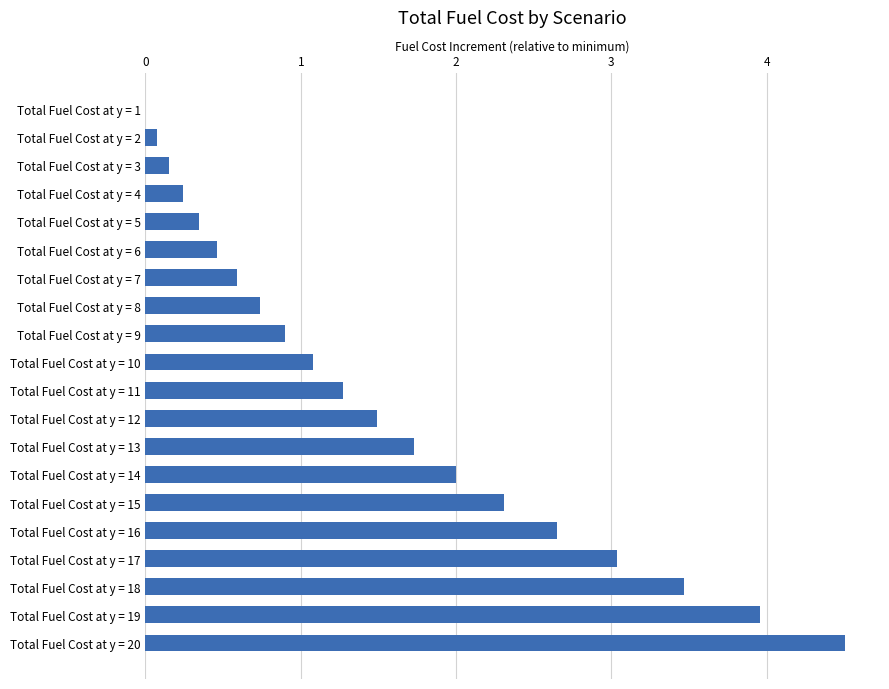

What is the approximate value at Total Fuel Cost at y = 19?

4.0